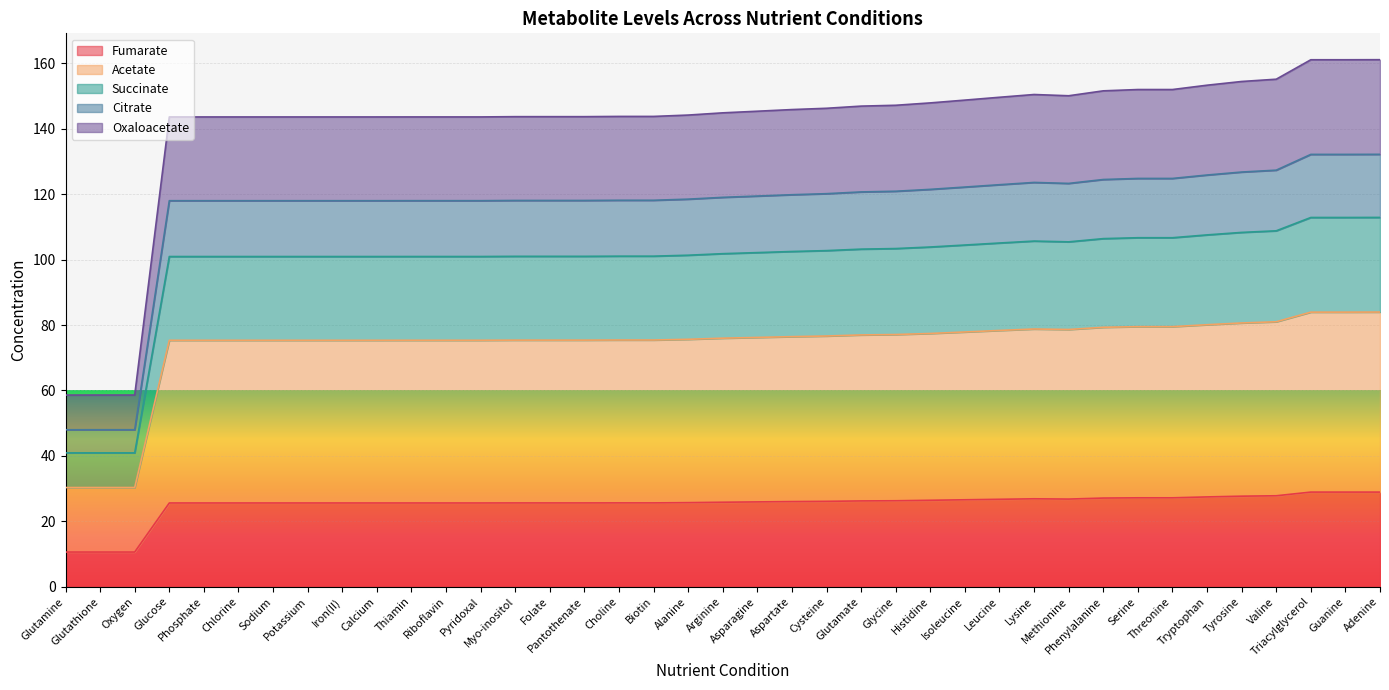

True or false: Oxaloacetate and Succinate intersect in this chart.

False